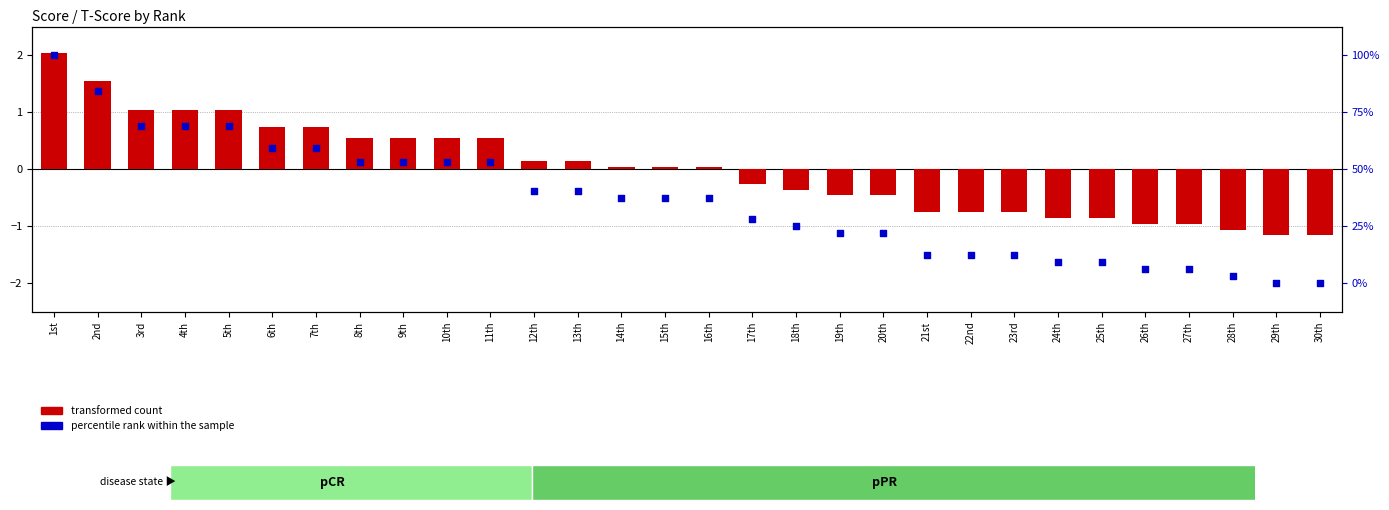

At which category is the sum across all series the highest?

1st